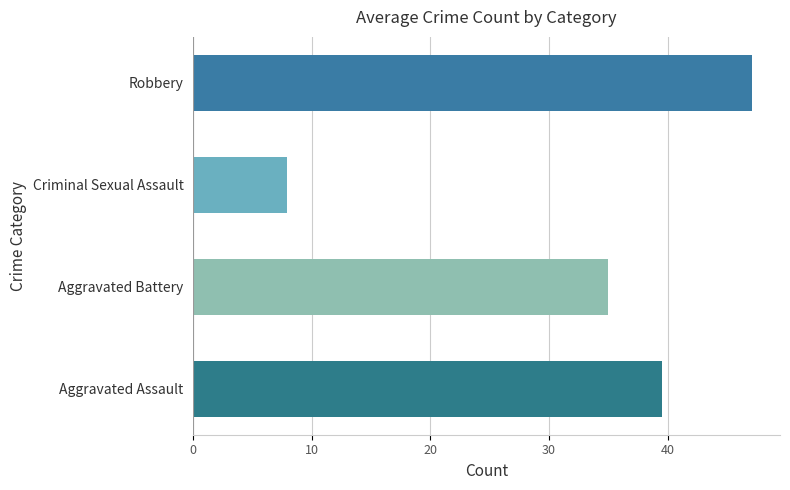

Is it true that the value at Aggravated Battery is 35.0?

True